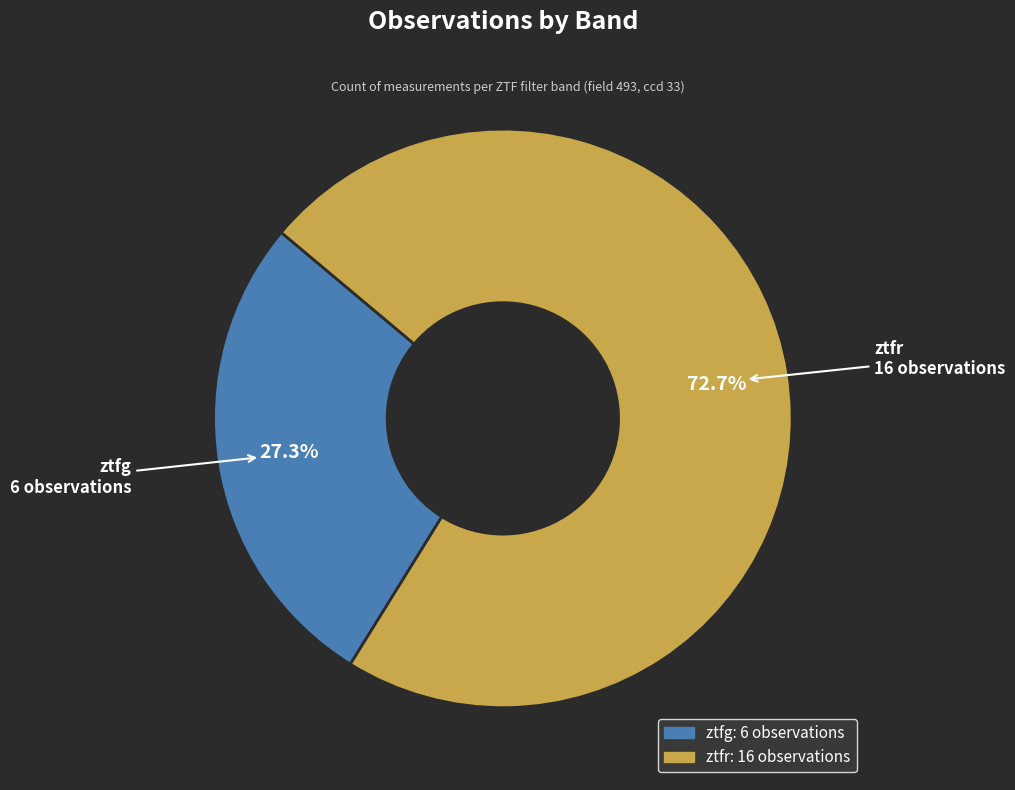

Which category has the biggest portion of the pie?

ztfr